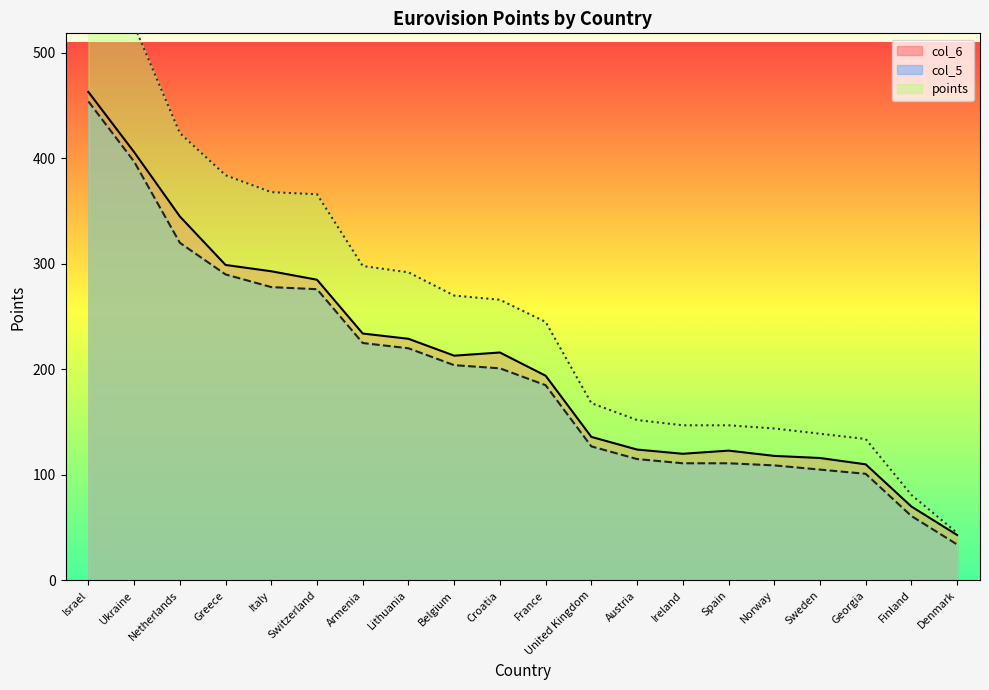

At how many categories does at least one series exceed 268?

9